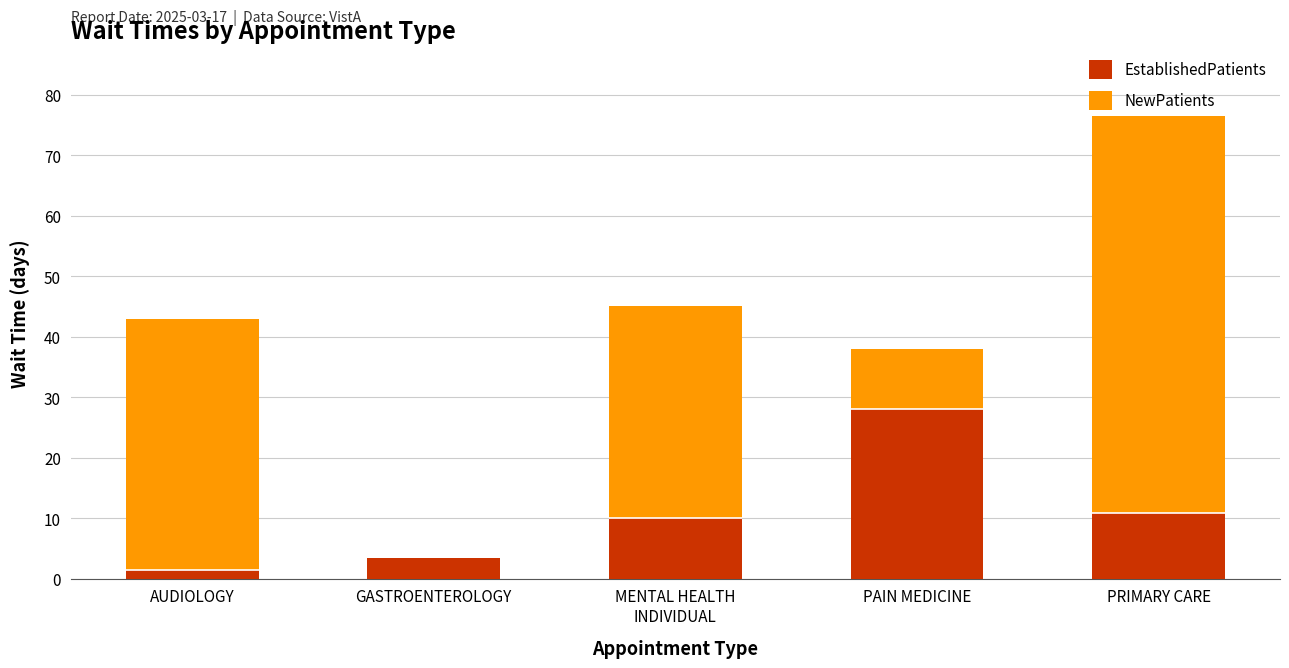

What is the label of the 2nd bar from the right?

PAIN MEDICINE